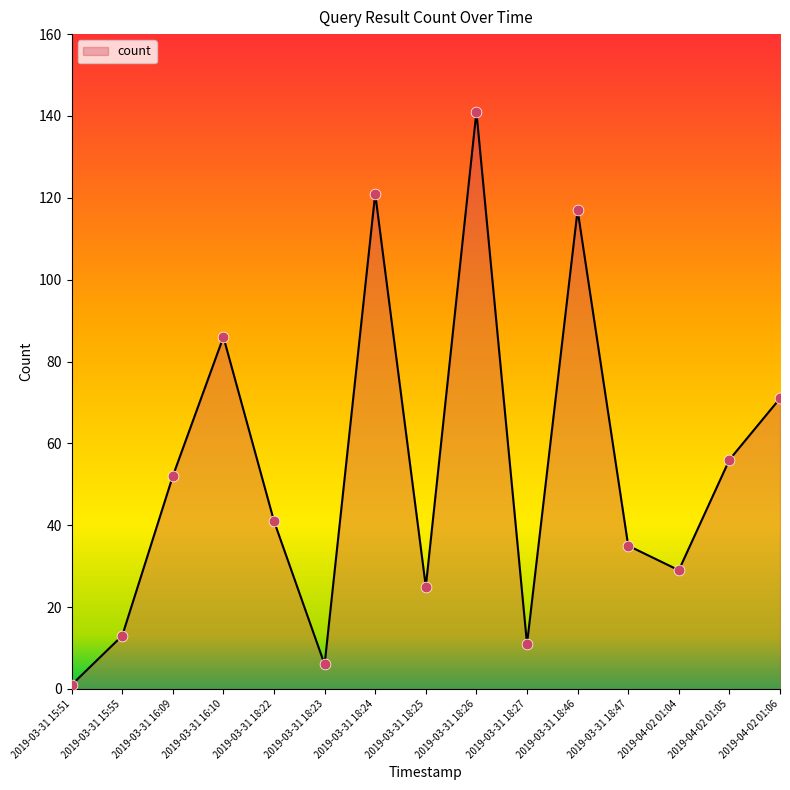

Between 2019-03-31 16:09 and 2019-03-31 15:55, which is larger?

2019-03-31 16:09